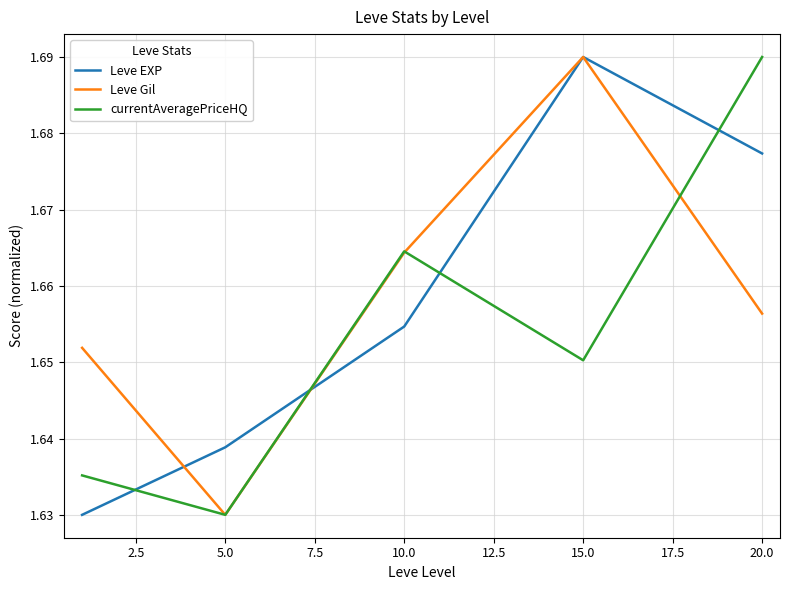

True or false: currentAveragePriceHQ and Leve EXP cross at least once.

True